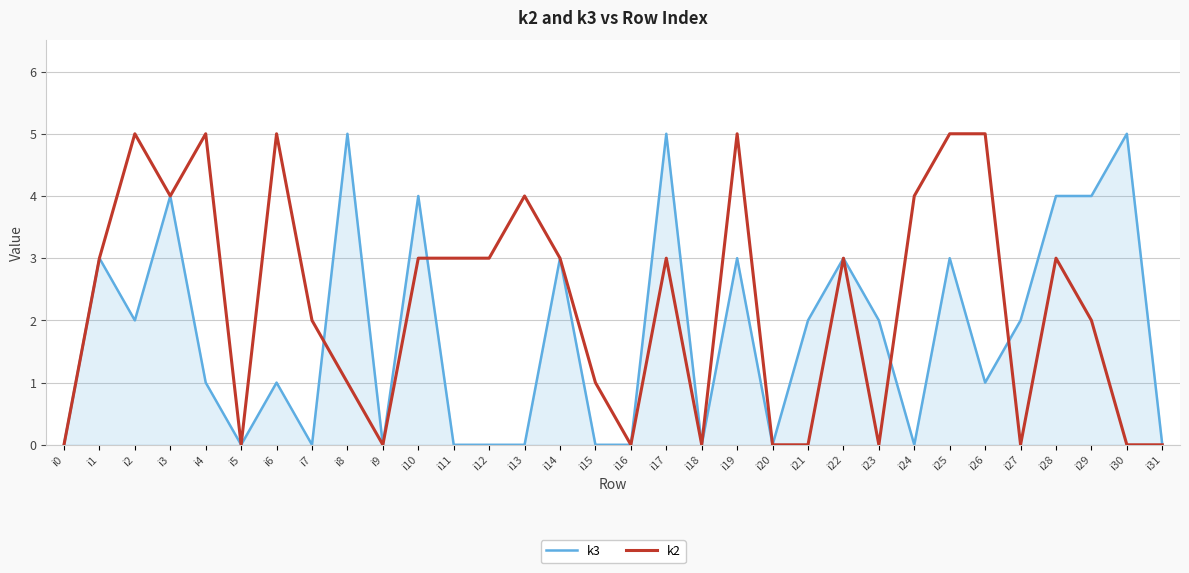

Reading right to left, what are all the values shown in this chart?

k3: i31=0	i30=5	i29=4	i28=4	i27=2	i26=1	i25=3	i24=0	i23=2	i22=3	i21=2	i20=0	i19=3	i18=0	i17=5	i16=0	i15=0	i14=3	i13=0	i12=0	i11=0	i10=4	i9=0	i8=5	i7=0	i6=1	i5=0	i4=1	i3=4	i2=2	i1=3	i0=0
k2: i31=0	i30=0	i29=2	i28=3	i27=0	i26=5	i25=5	i24=4	i23=0	i22=3	i21=0	i20=0	i19=5	i18=0	i17=3	i16=0	i15=1	i14=3	i13=4	i12=3	i11=3	i10=3	i9=0	i8=1	i7=2	i6=5	i5=0	i4=5	i3=4	i2=5	i1=3	i0=0